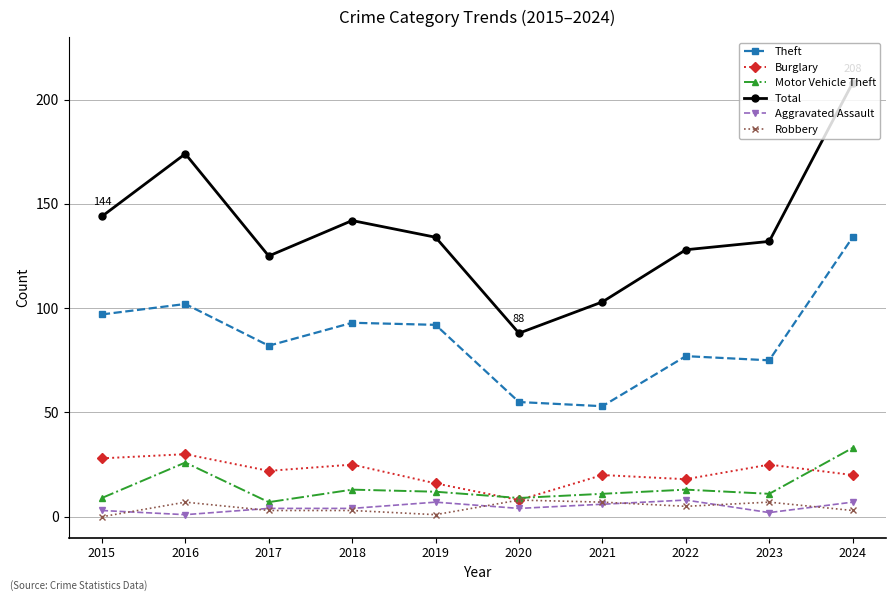

What is the value of the Burglary point at the 5th from the left?

16